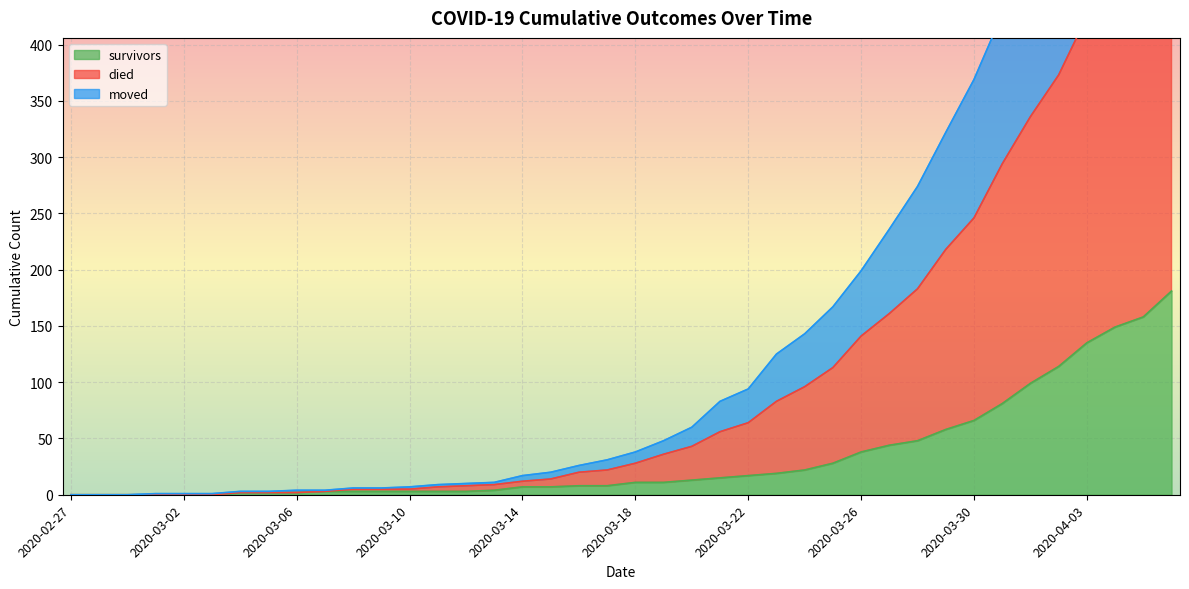

What is the average value of the survivors series?

34